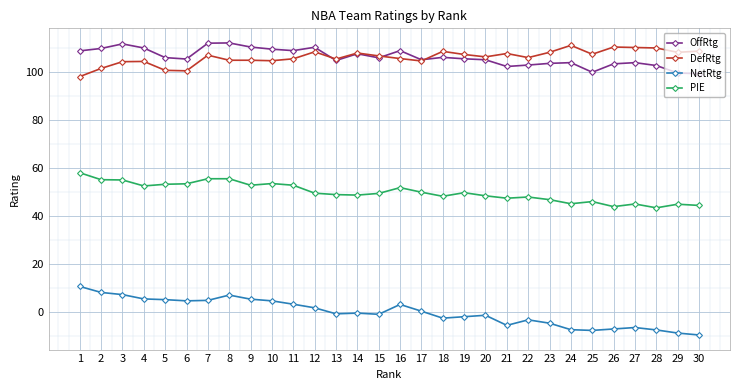

How many categories are shown in the chart?

30